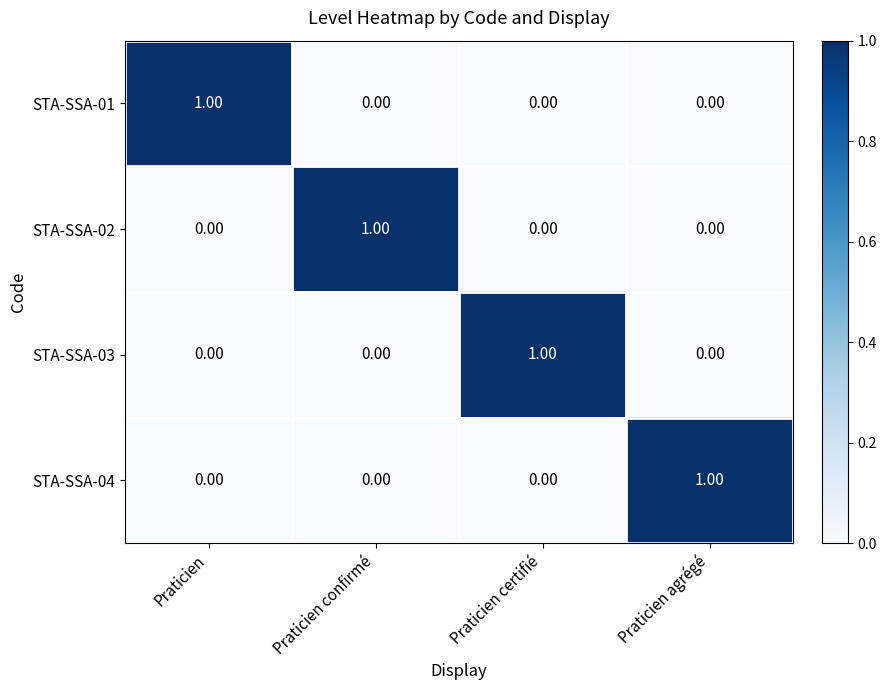

At how many categories does at least one series exceed 0?

4